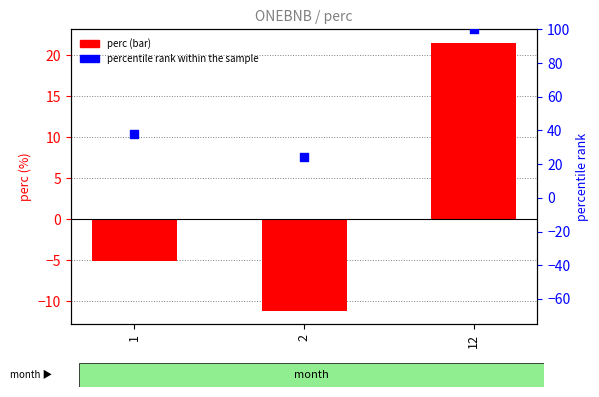

At which category is the sum across all series the highest?

12